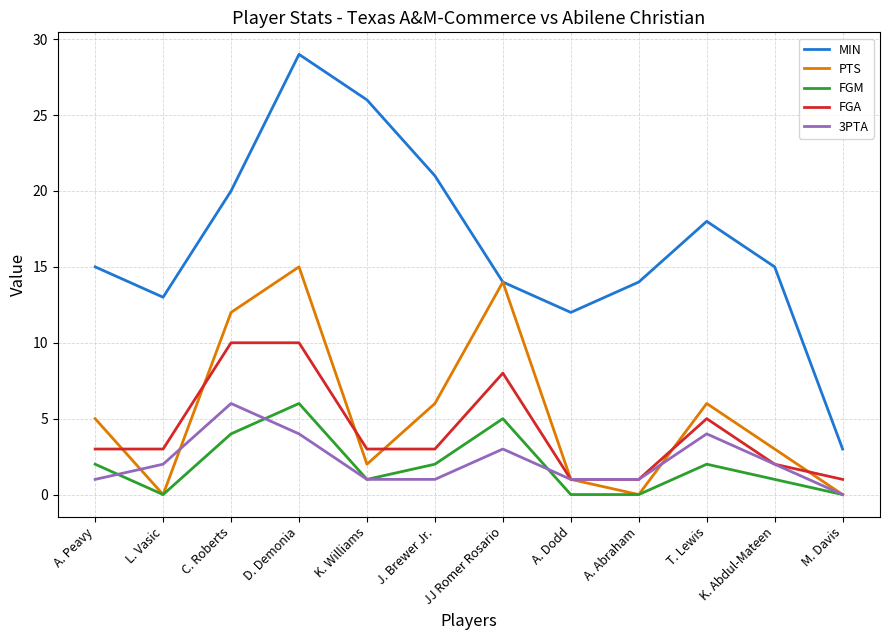

At J. Brewer Jr., list the series in order from smallest to largest.

3PTA, FGM, FGA, PTS, MIN